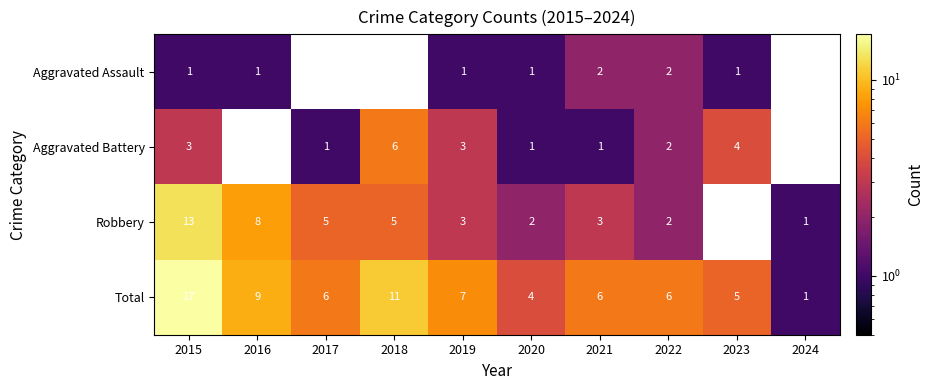

The value of Total at 2020 is 6.5. True or false?

False